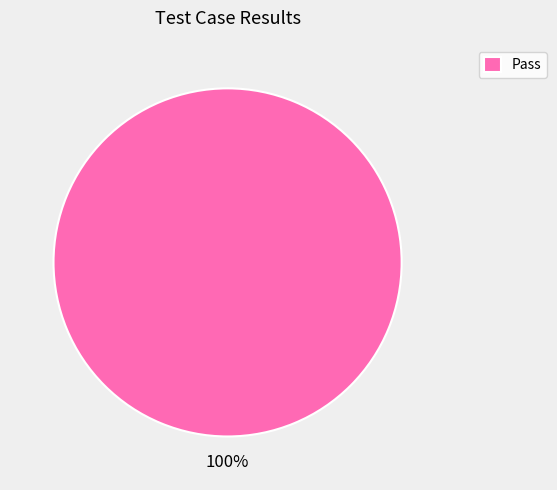

True or false: Pass accounts for 100% of the total.

True